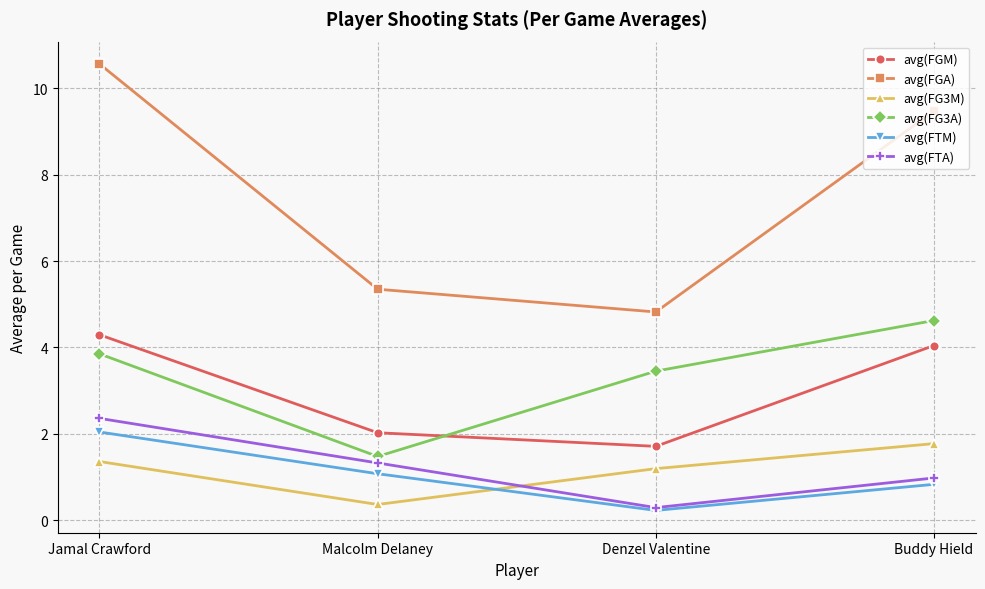

At which category is the sum across all series the highest?

Jamal Crawford